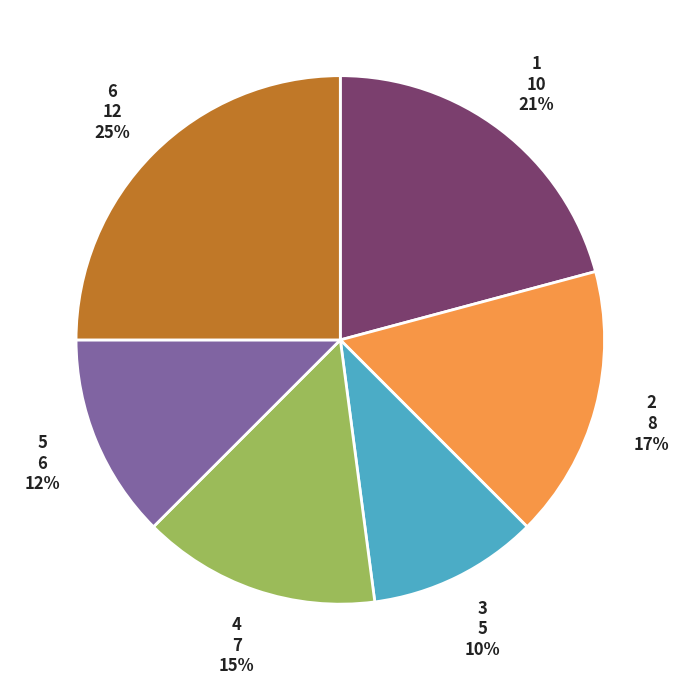

Is there any slice that represents more than half of the pie?

No